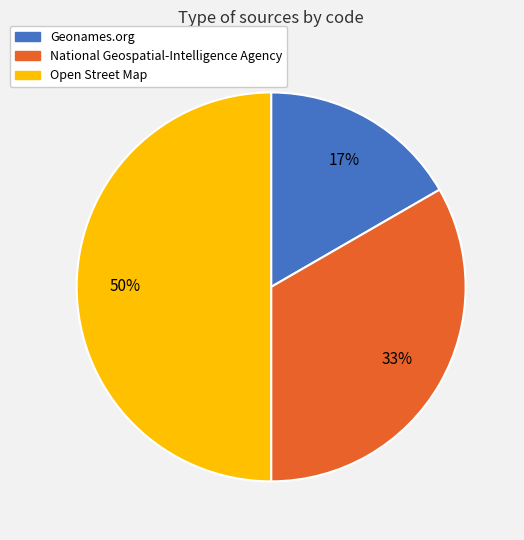

To the nearest percent, what is the average slice percentage?

33%